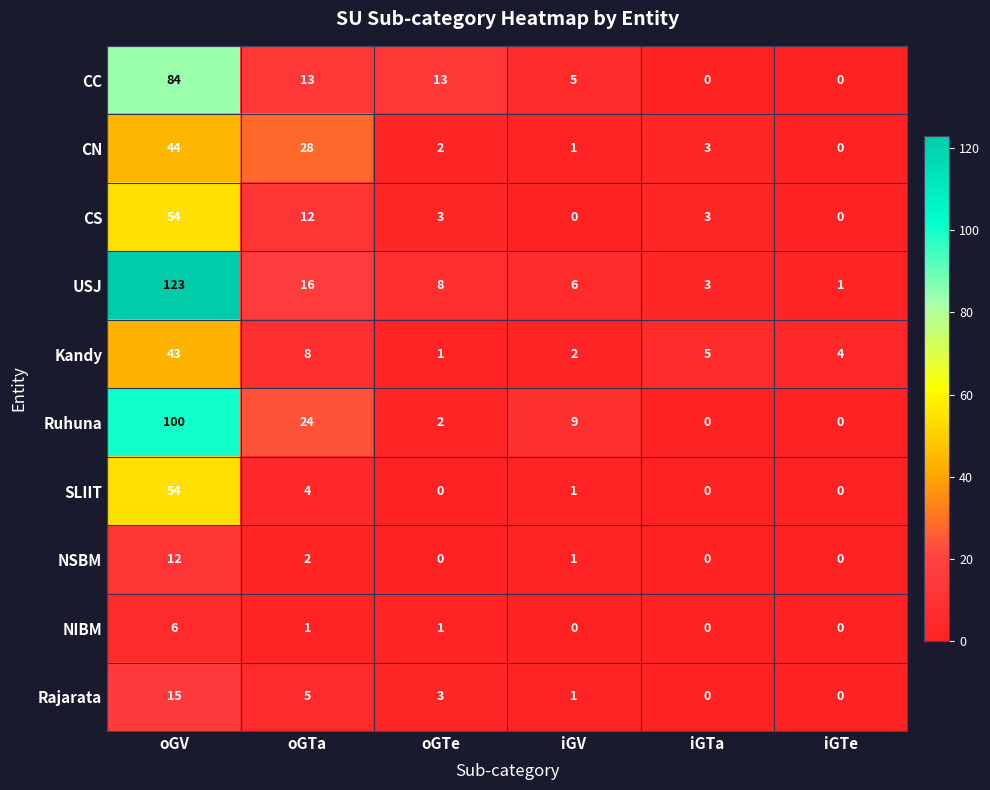

At which label is Kandy closest to 22?

oGTa